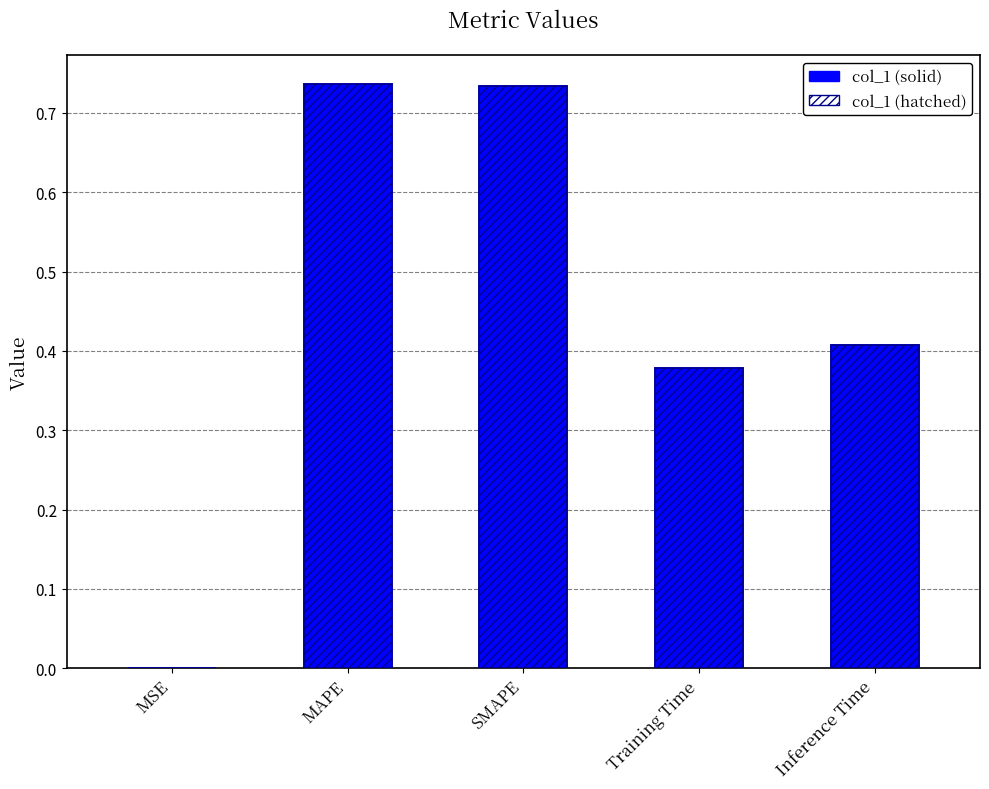

Reading right to left, list all the values displayed in this chart.

0.4	0.4	0.7	0.7	0.0